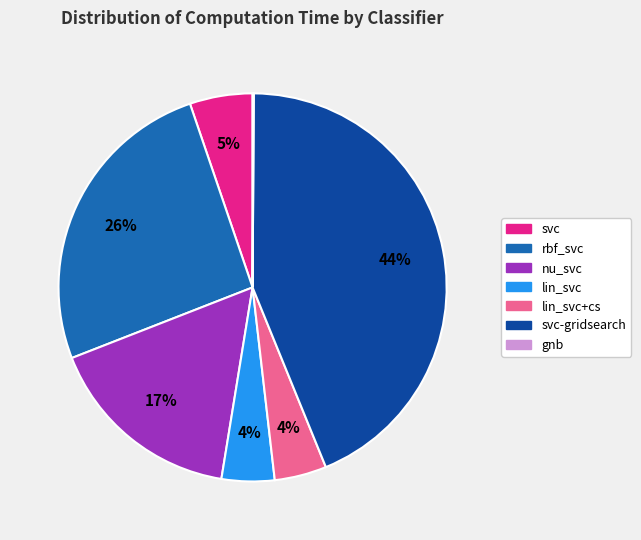

Between rbf_svc and nu_svc, which is larger?

rbf_svc